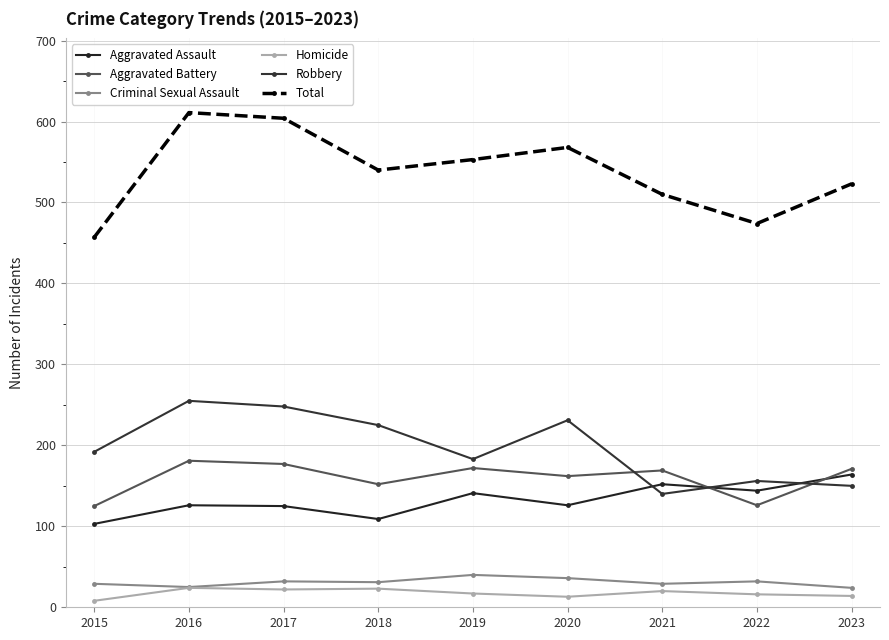

In Homicide, how many points are higher than both neighbors (excluding endpoints)?

3